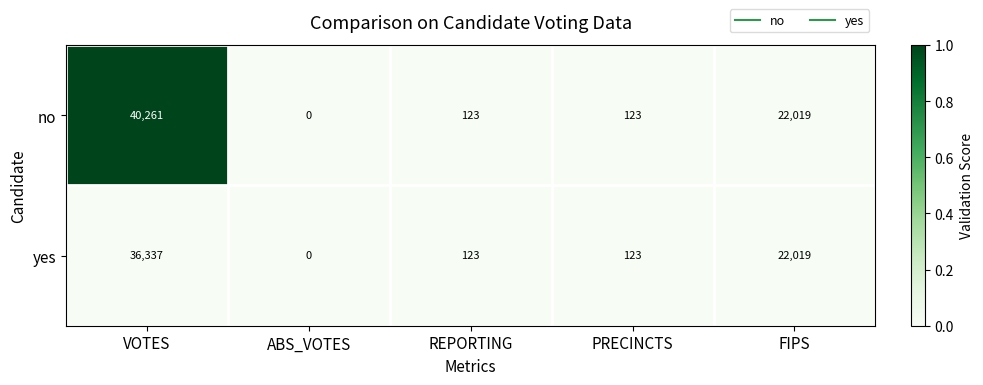

Reading left to right, list all the values displayed in this chart.

no: VOTES=40261	ABS_VOTES=0	REPORTING=123	PRECINCTS=123	FIPS=22019
yes: VOTES=36337	ABS_VOTES=0	REPORTING=123	PRECINCTS=123	FIPS=22019